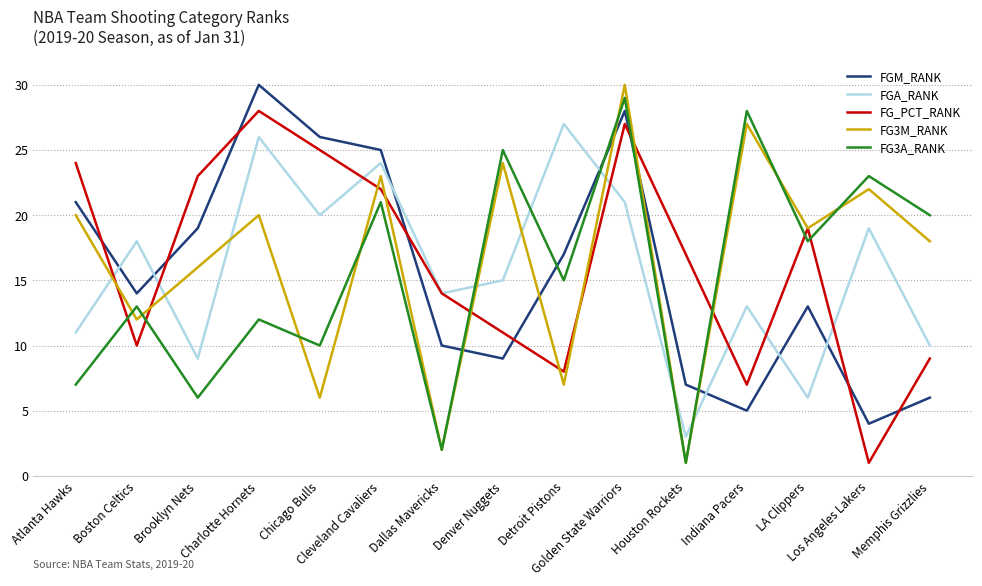

Does the chart display data point markers on the line(s)?

No